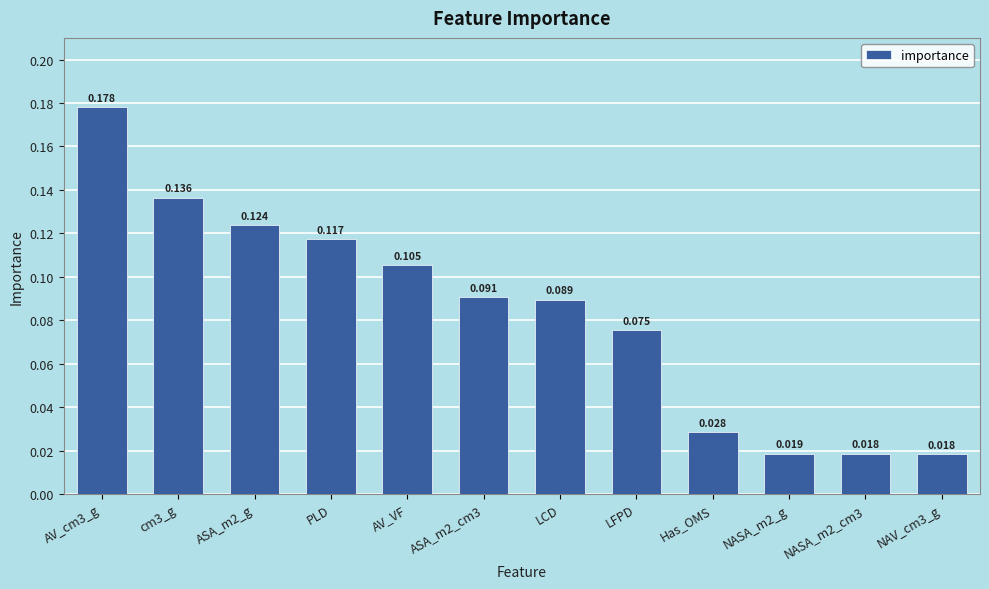

What is the label of the 8th bar from the right?

AV_VF